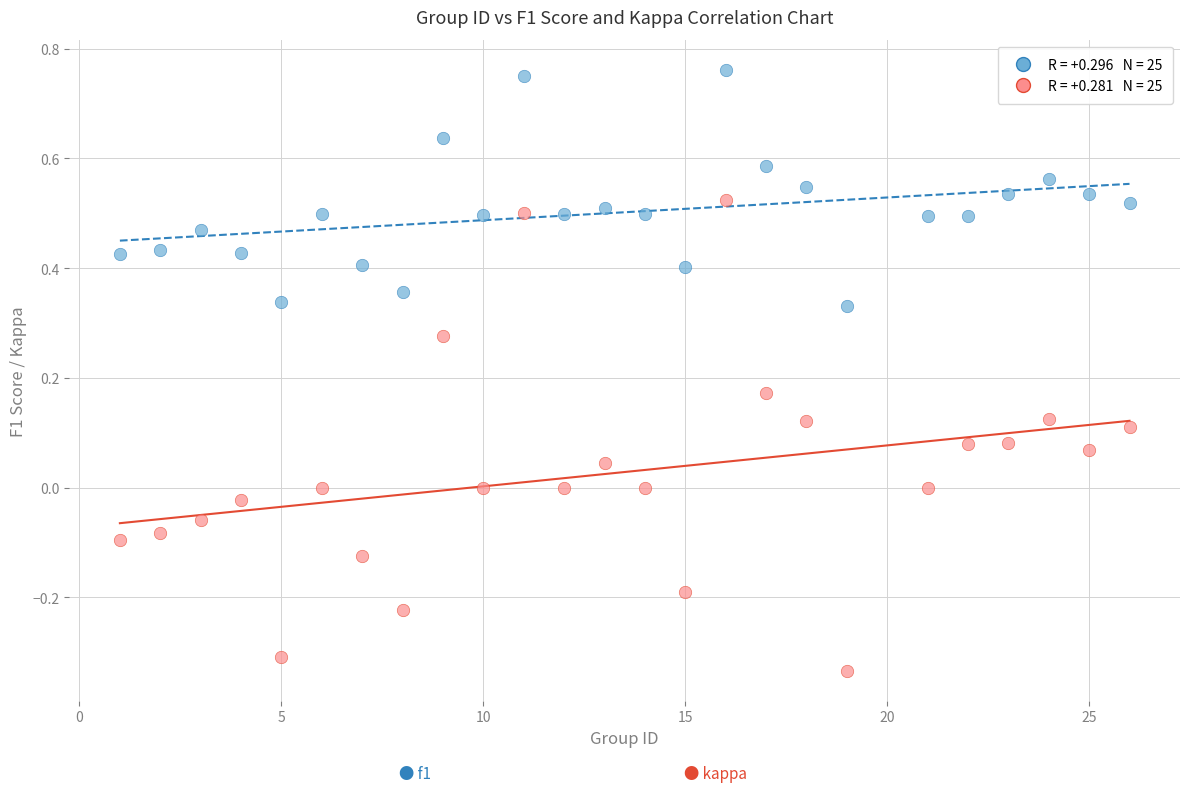

Across all data points, what is the range of X values (max minus min)?

25.0